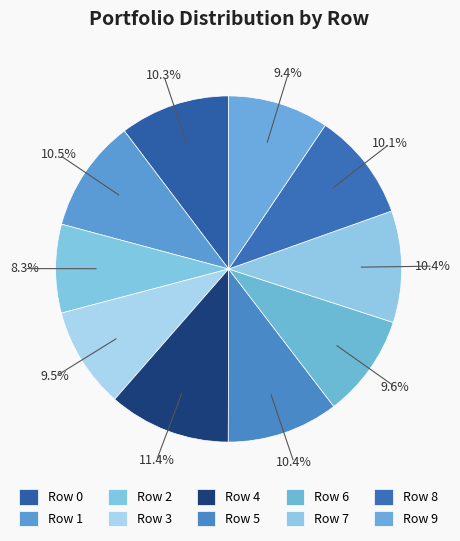

To the nearest percent, what percentage of the pie is Row 8?

10%